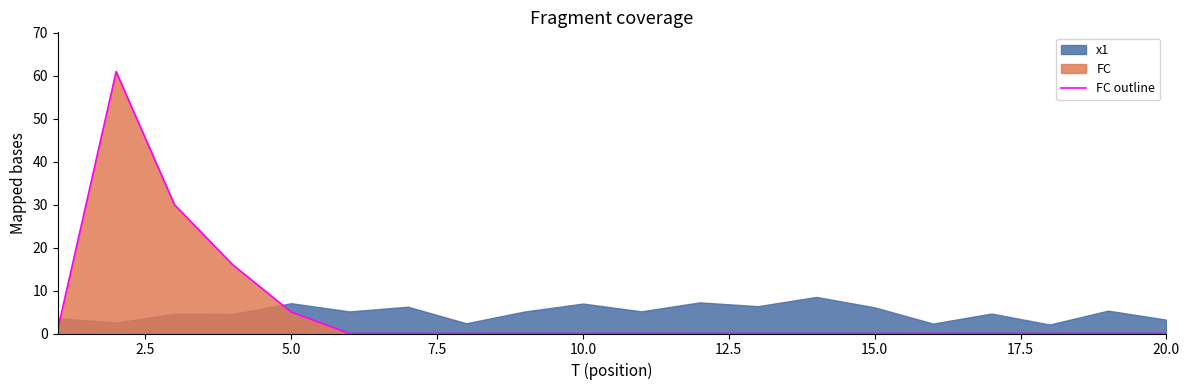

What is the highest value of the FC outline series?

61